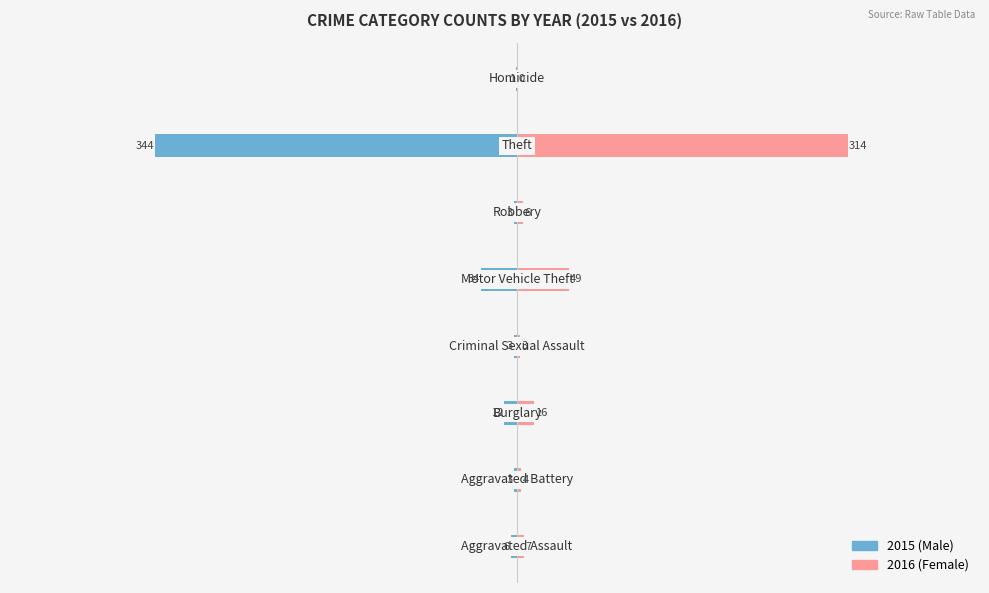

What are all the series names shown in the legend?

Male, Female